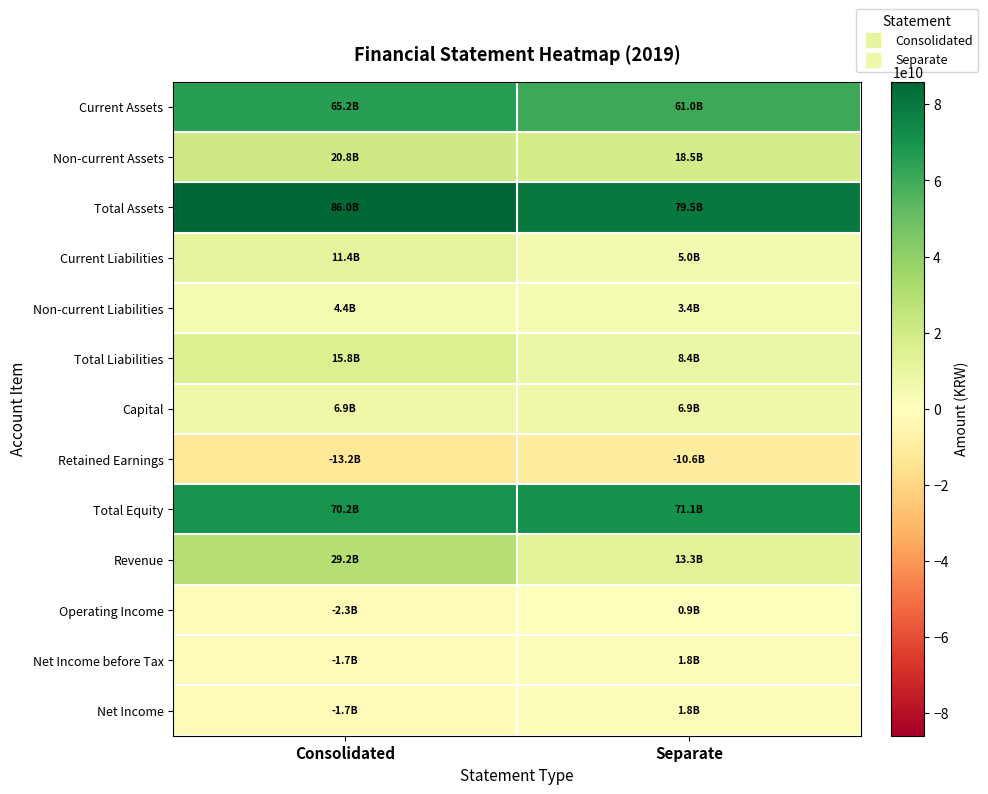

At Separate, list the series in order from largest to smallest.

Total Assets, Total Equity, Current Assets, Non-current Assets, Revenue, Total Liabilities, Capital, Current Liabilities, Non-current Liabilities, Net Income before Tax, Net Income, Operating Income, Retained Earnings